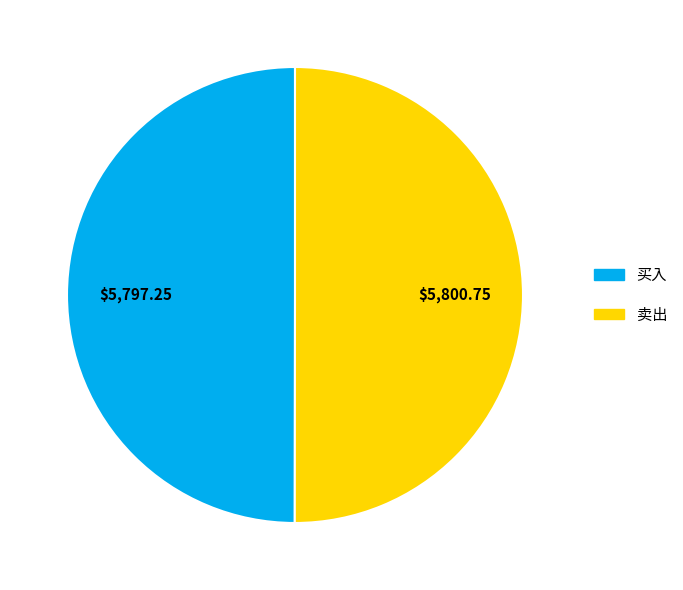

Approximately how many times larger is the value at 卖出 compared to 买入?

1.0